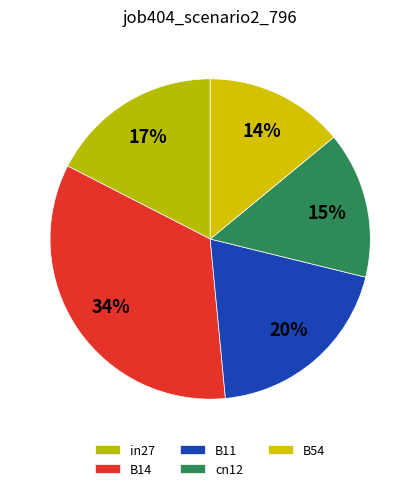

Count the number of slices in the pie.

5